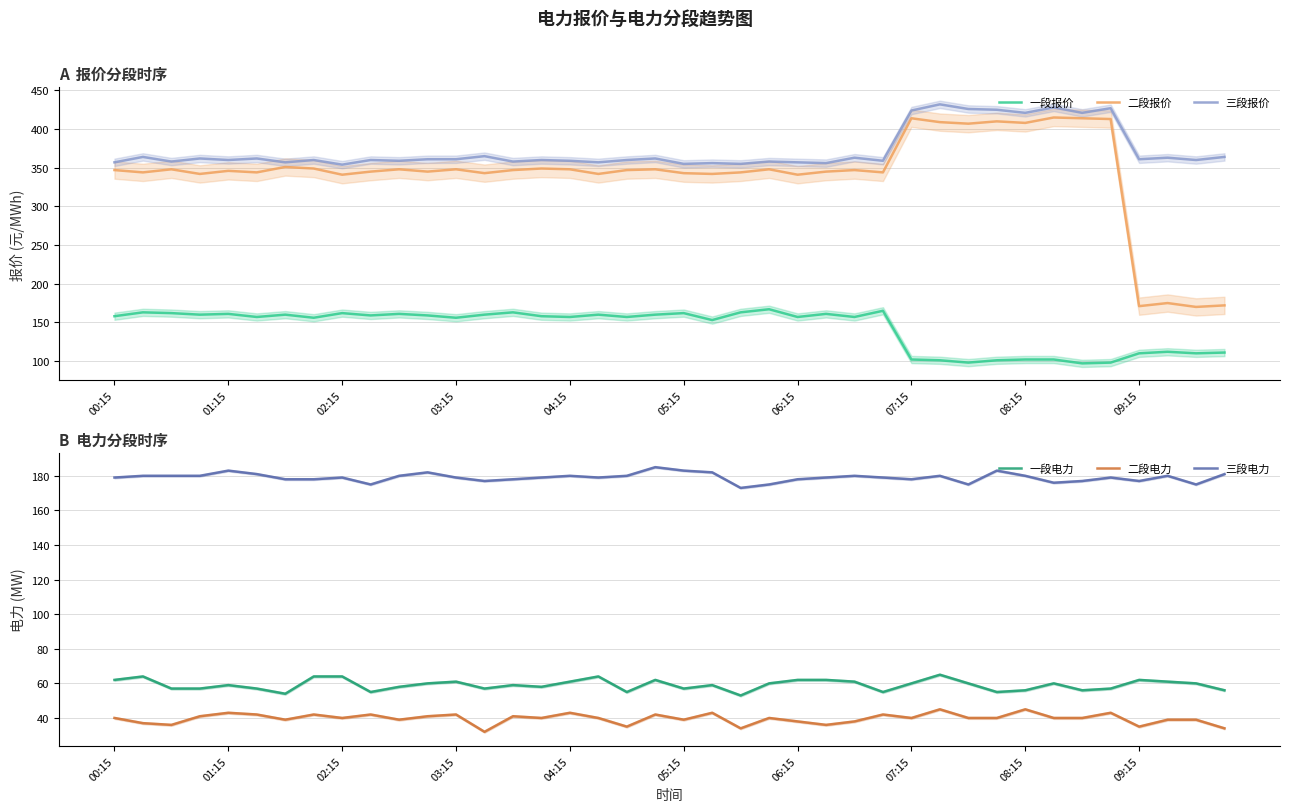

Is the value of 二段报价 at 37 greater than the value of 三段电力 at 29?

No